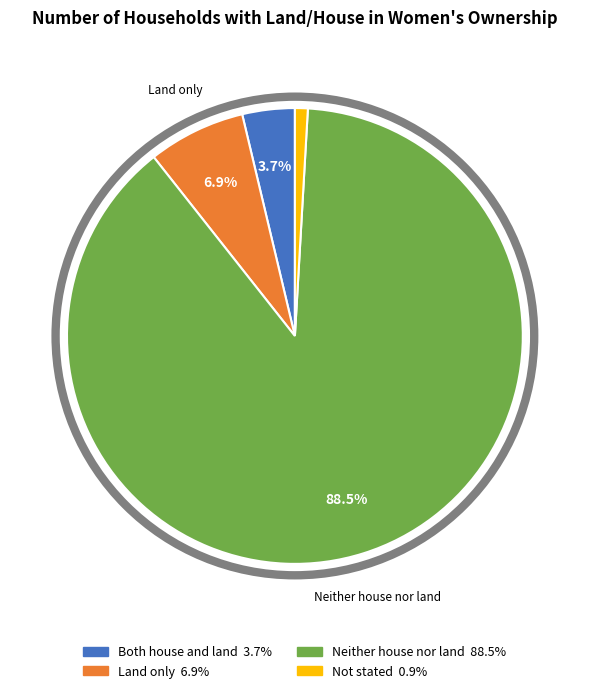

What is the smallest slice in the pie chart?

Not stated